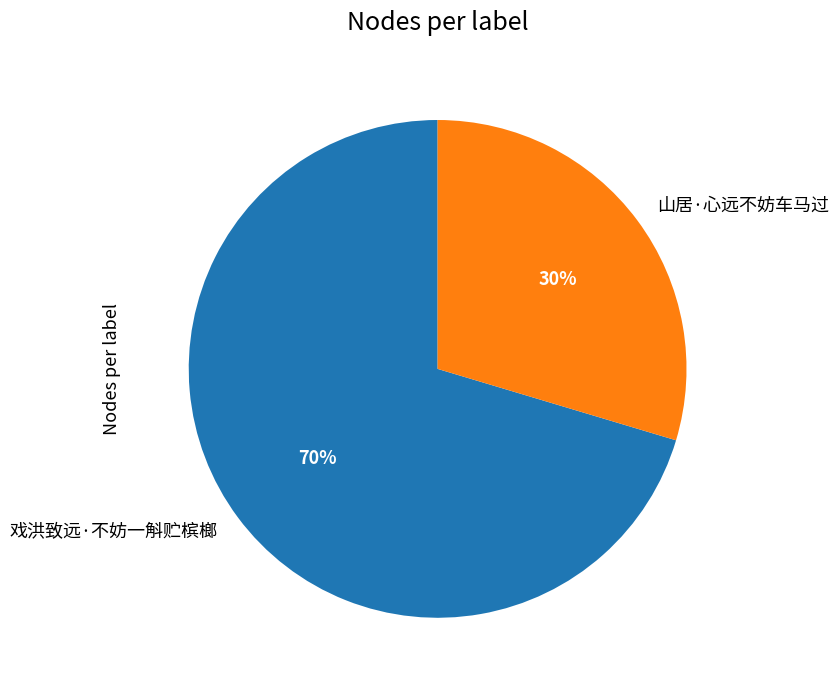

Which category accounts for the majority?

戏洪致远·不妨一斛贮槟榔